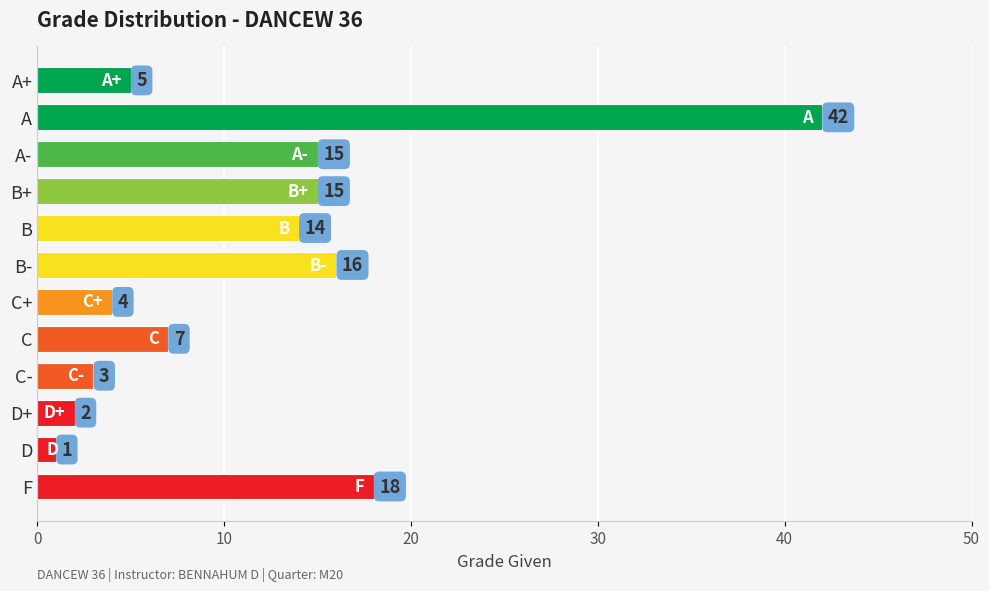

The value at F is 4. True or false?

False